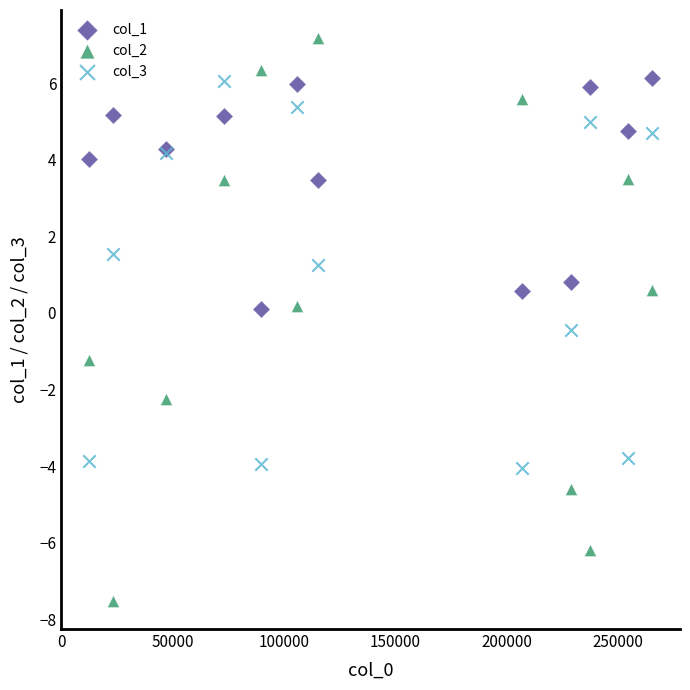

What is the X range (max minus min) for the scatter plot?

253010.0